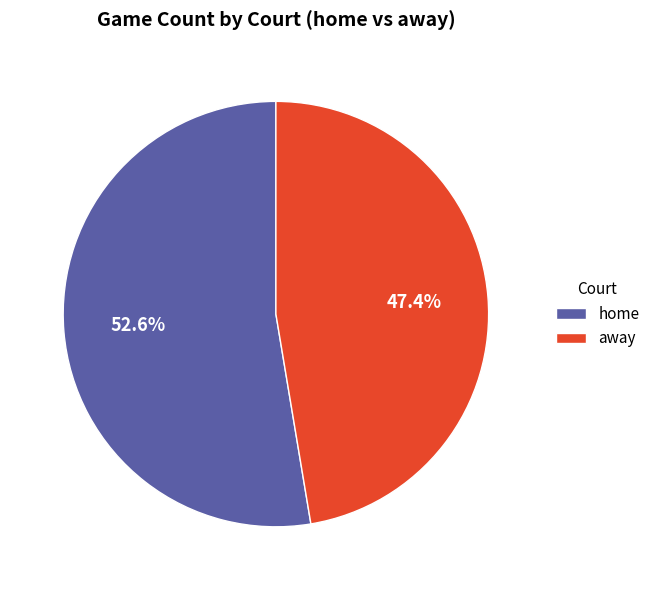

To the nearest percent, what is the difference between the largest and smallest slice percentages?

5%